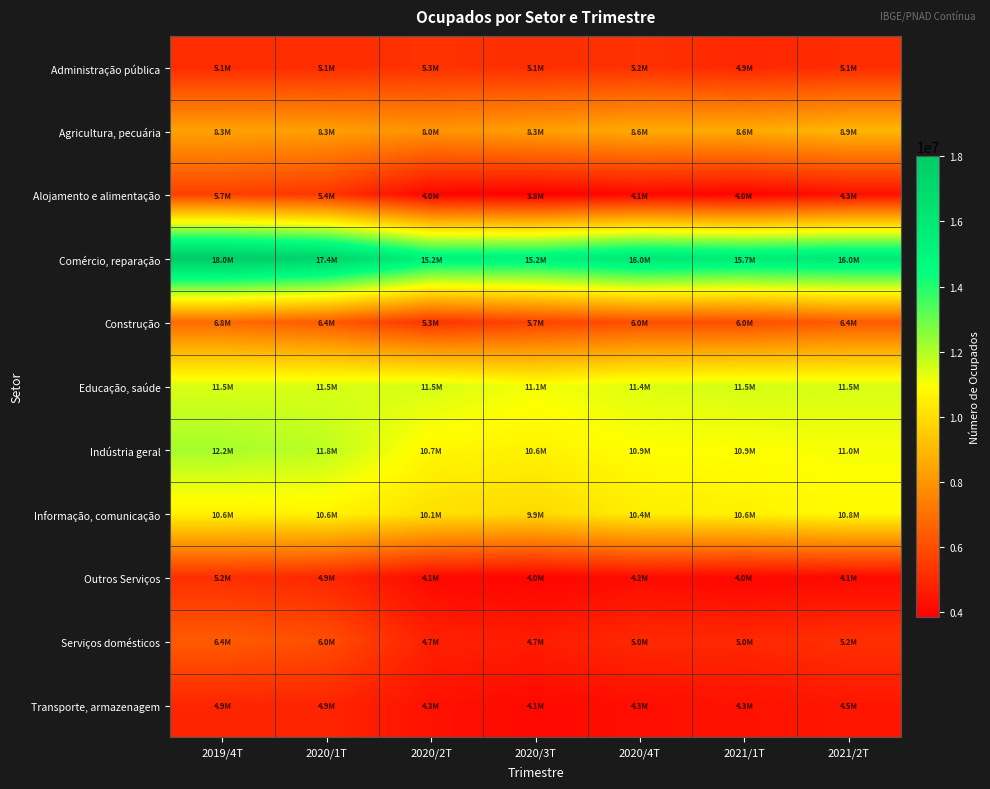

Reading right to left, list all the values displayed in this chart.

Administração pública: 2021/2T=5080783	2021/1T=4923627	2020/4T=5234090	2020/3T=5120538	2020/2T=5264168	2020/1T=5065048	2019/4T=5078130
Agricultura, pecuária: 2021/2T=8920404	2021/1T=8594734	2020/4T=8559532	2020/3T=8279698	2020/2T=7975549	2020/1T=8265572	2019/4T=8333119
Alojamento e alimentação: 2021/2T=4314801	2021/1T=3955048	2020/4T=4094440	2020/3T=3845665	2020/2T=4005654	2020/1T=5354823	2019/4T=5663031
Comércio, reparação: 2021/2T=15951035	2021/1T=15745047	2020/4T=16038011	2020/3T=15246142	2020/2T=15243994	2020/1T=17381061	2019/4T=18008765
Construção: 2021/2T=6365196	2021/1T=6019529	2020/4T=6017720	2020/3T=5721554	2020/2T=5322671	2020/1T=6380065	2019/4T=6820287
Educação, saúde: 2021/2T=11480724	2021/1T=11539125	2020/4T=11406813	2020/3T=11052362	2020/2T=11524496	2020/1T=11459478	2019/4T=11450832
Indústria geral: 2021/2T=11034681	2021/1T=10929986	2020/4T=10914481	2020/3T=10581862	2020/2T=10726702	2020/1T=11843570	2019/4T=12165764
Informação, comunicação: 2021/2T=10796741	2021/1T=10570634	2020/4T=10445112	2020/3T=9871628	2020/2T=10063564	2020/1T=10625311	2019/4T=10570316
Outros Serviços: 2021/2T=4123789	2021/1T=4023345	2020/4T=4196699	2020/3T=3962744	2020/2T=4116827	2020/1T=4940444	2019/4T=5151739
Serviços domésticos: 2021/2T=5171031	2021/1T=4974305	2020/4T=4968722	2020/3T=4654934	2020/2T=4745514	2020/1T=6015584	2019/4T=6391489
Transporte, armazenagem: 2021/2T=4489058	2021/1T=4327954	2020/4T=4269373	2020/3T=4114442	2020/2T=4341194	2020/1T=4869716	2019/4T=4896496